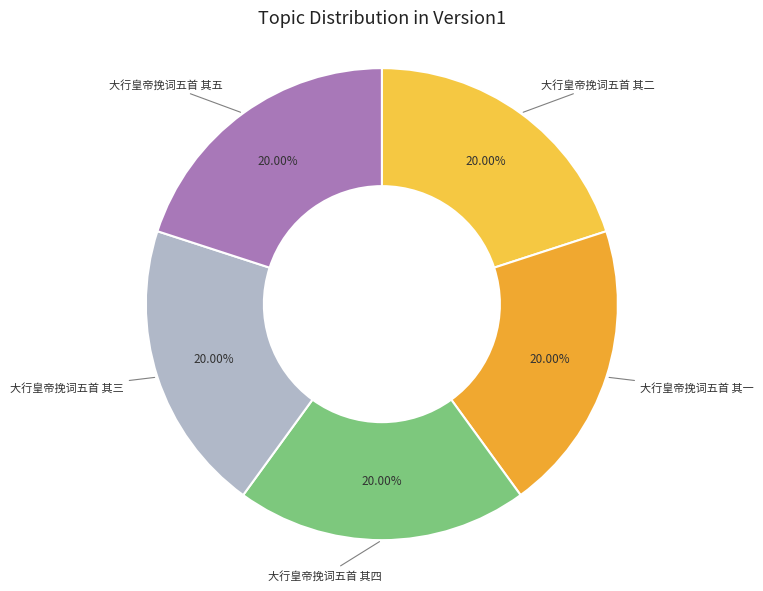

Combined, do 大行皇帝挽词五首 其二 and 大行皇帝挽词五首 其四 account for over 50%?

No